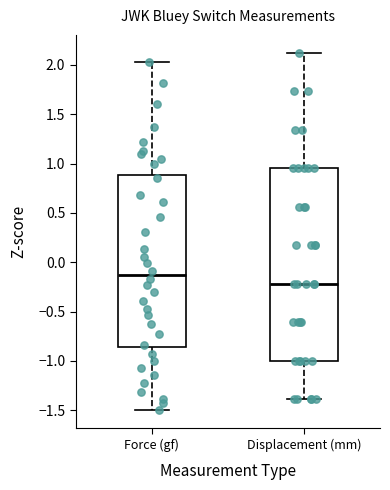

Reading left to right, read every box against the y-axis: the position of its median line, the range the box covers, and the ends of its whiskers. The values are not printed on the chart, so give them approximately, as read against the axis.

Force (gf): median -0.15, box -0.85 to 0.90, whiskers -1.50 to 2.00
Displacement (mm): median -0.20, box -1.00 to 0.95, whiskers -1.40 to 2.10